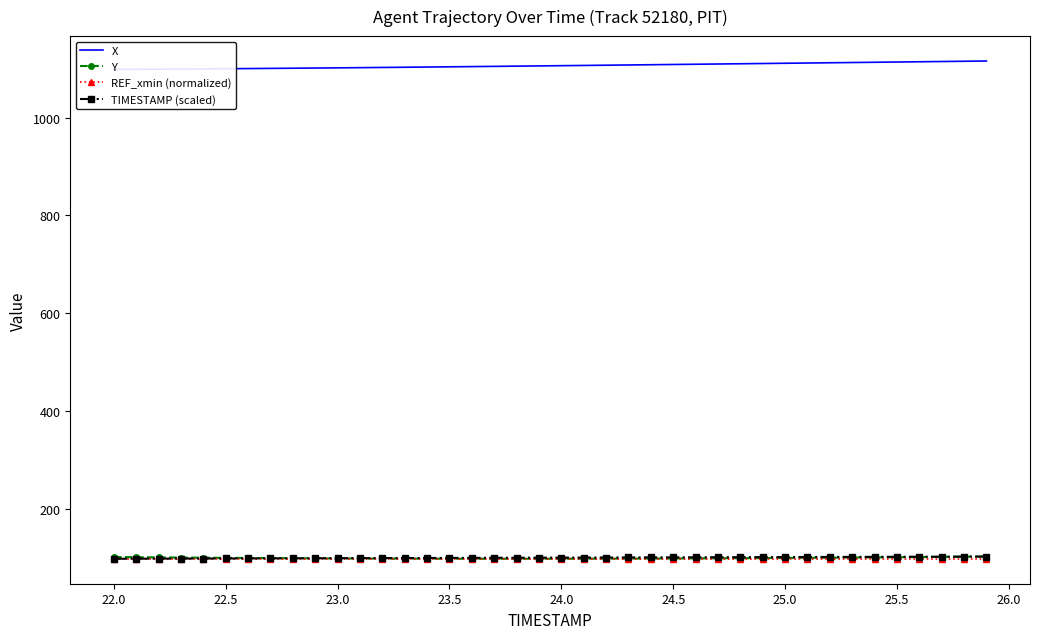

What is the minimum value for TIMESTAMP (scaled)?

97.7